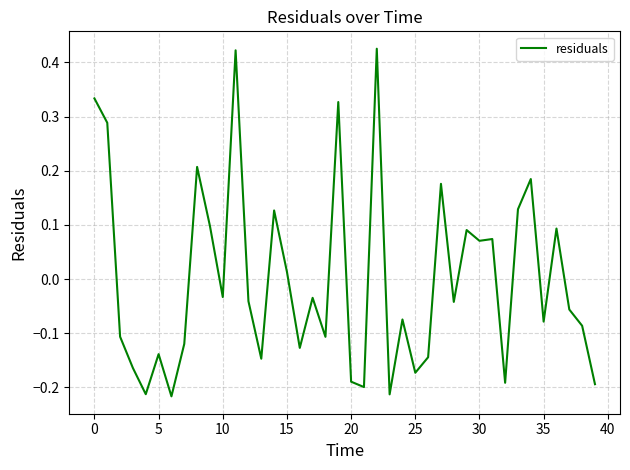

What is the difference between the maximum and minimum values?

0.6